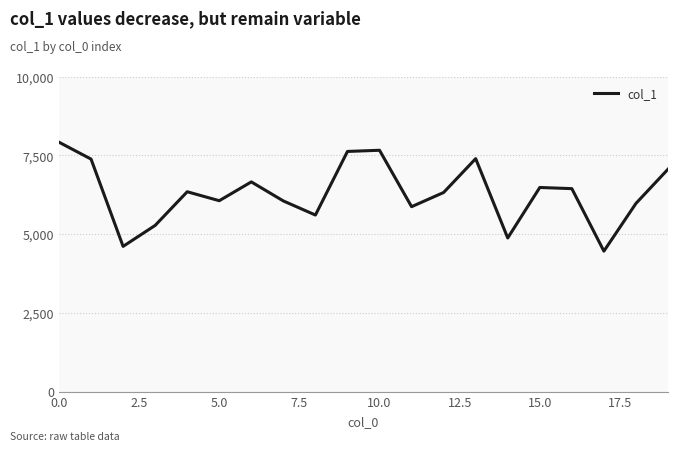

How many lines are shown in the chart?

1